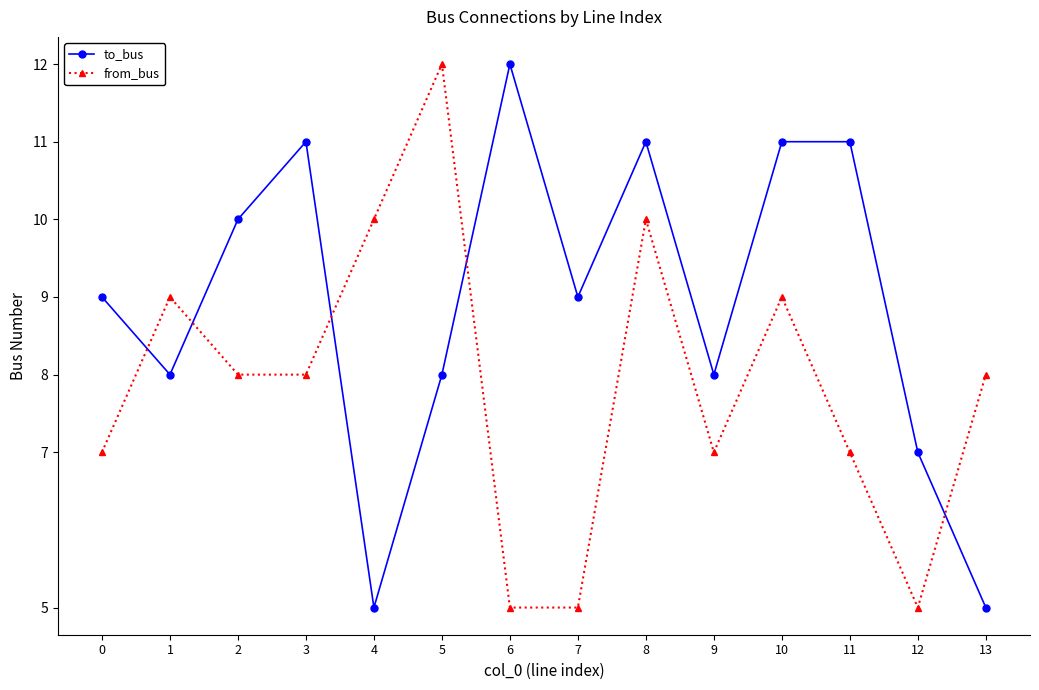

What is the average value of the from_bus series?

8